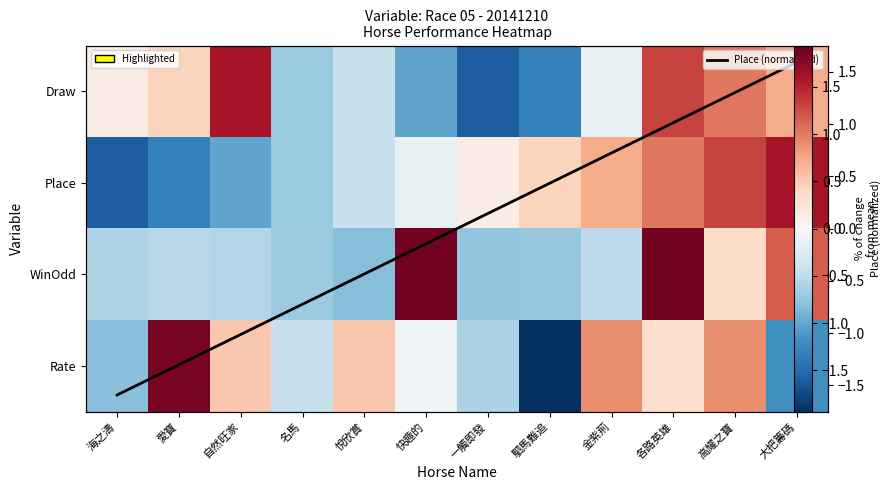

At which label is Place (normalized) closest to 0?

快趣的